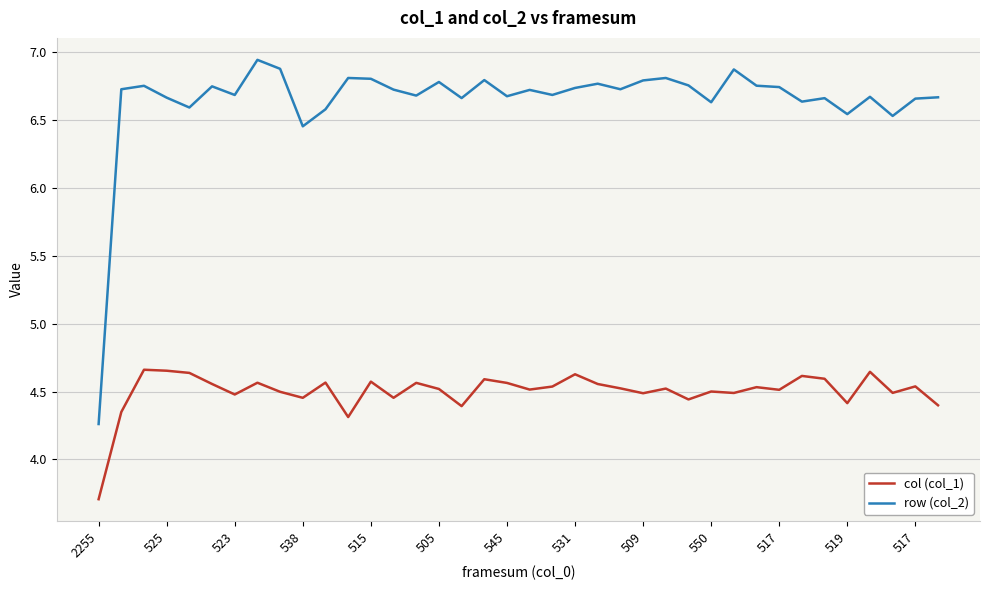

What is the difference between the second highest and second lowest values in the col (col_1) series?

0.3